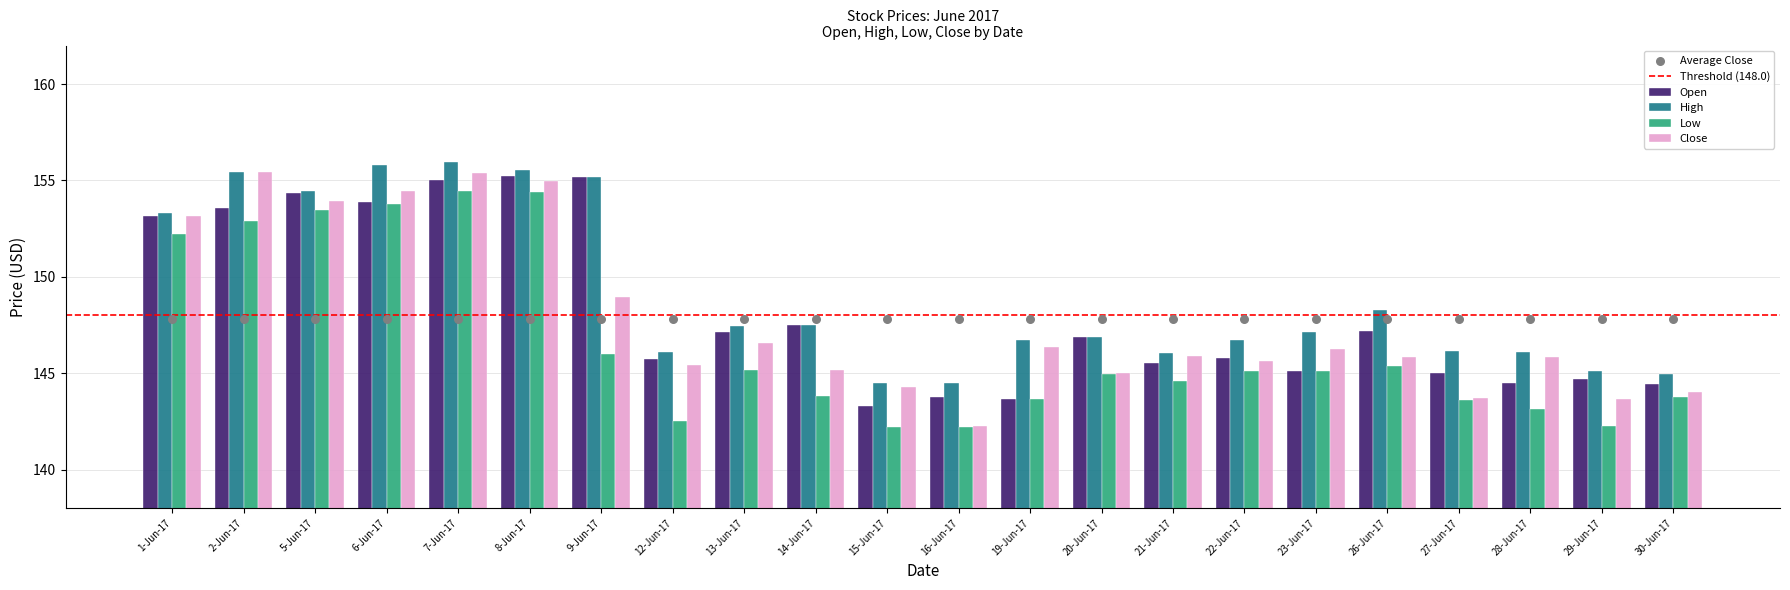

Which series has the largest total across all categories?

High